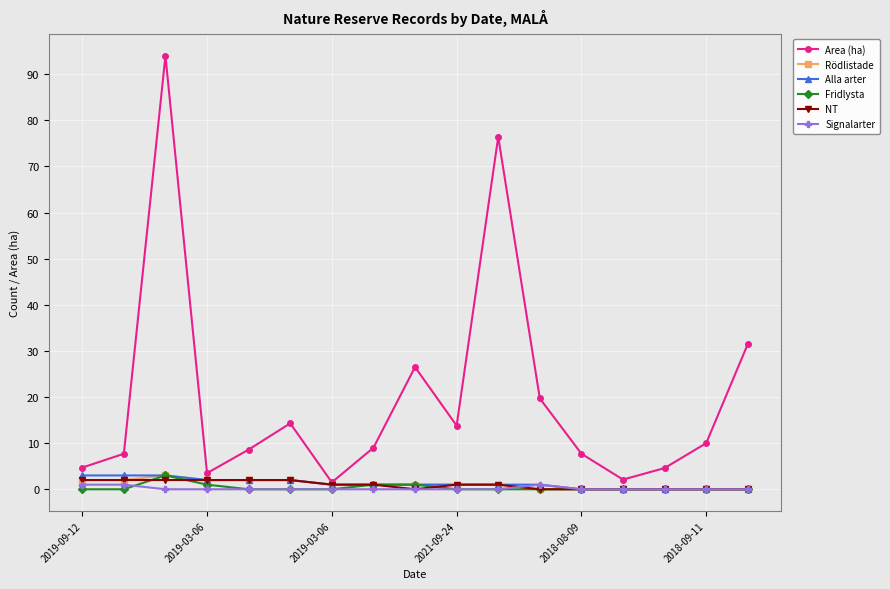

What is the maximum value shown in the chart?

94.0